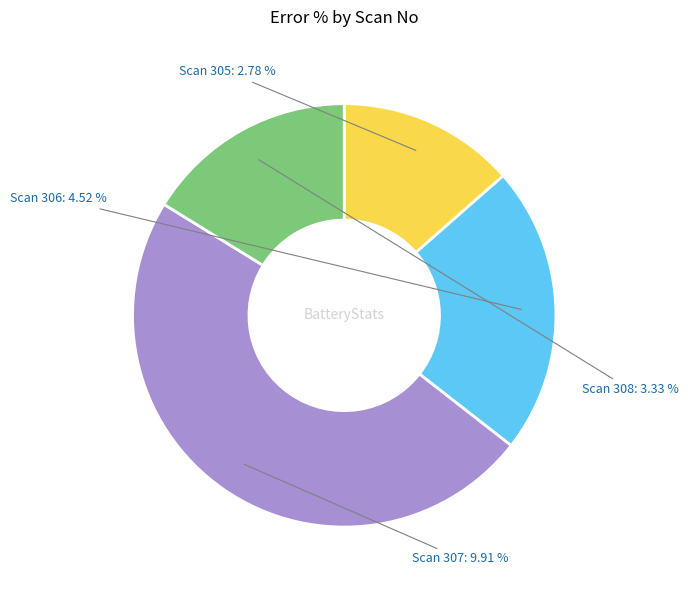

Approximately how many times larger is the value at 307 compared to 308?

3.0